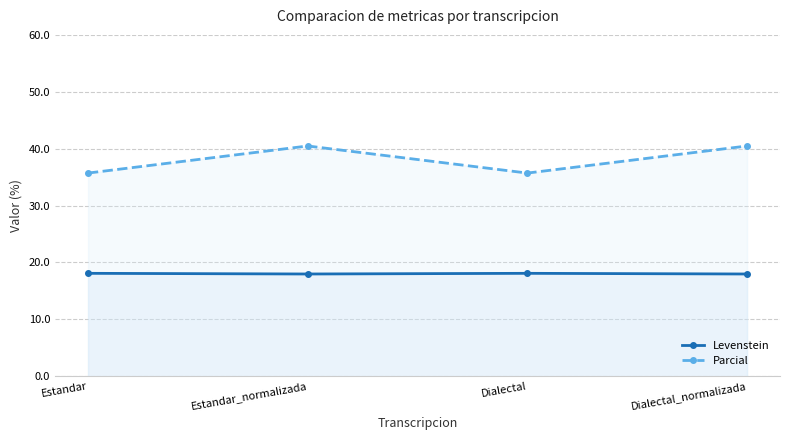

True or false: Parcial and Levenstein intersect in this chart.

False